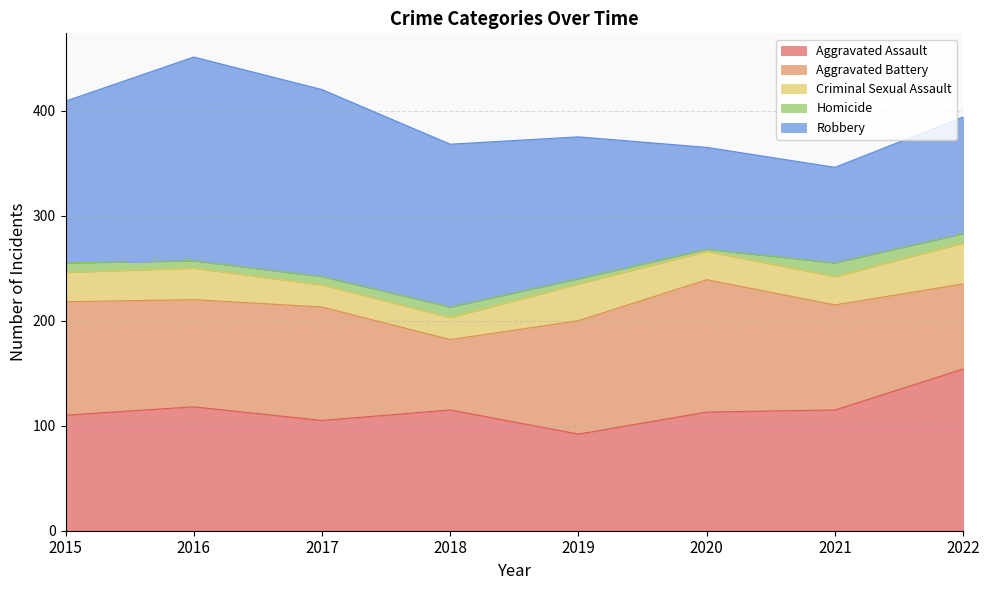

What is the sum of all Robbery values?

1115